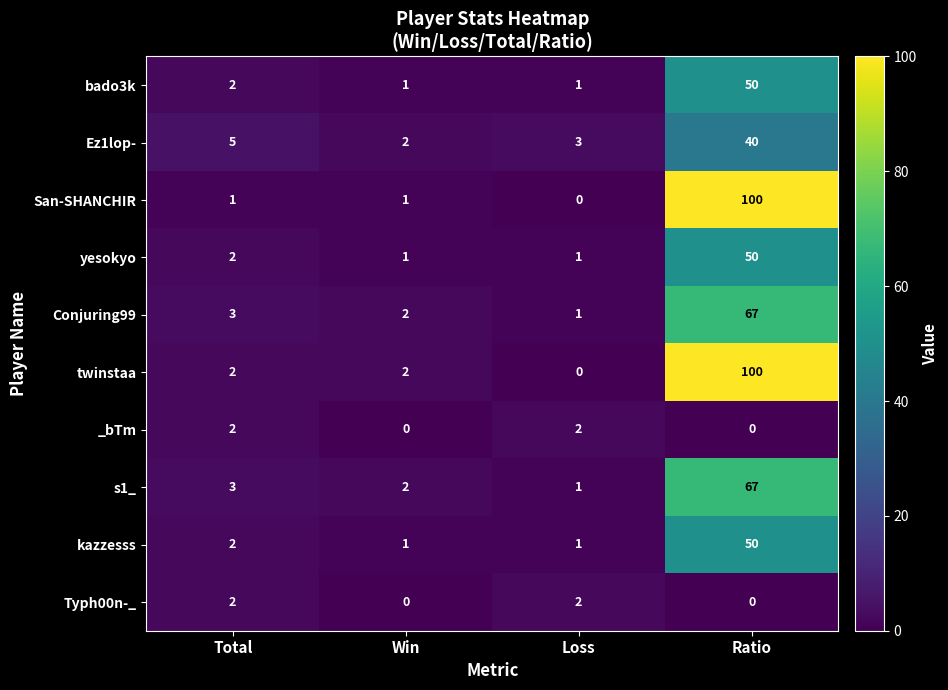

The bado3k series shows 1 at Loss. True or false?

True